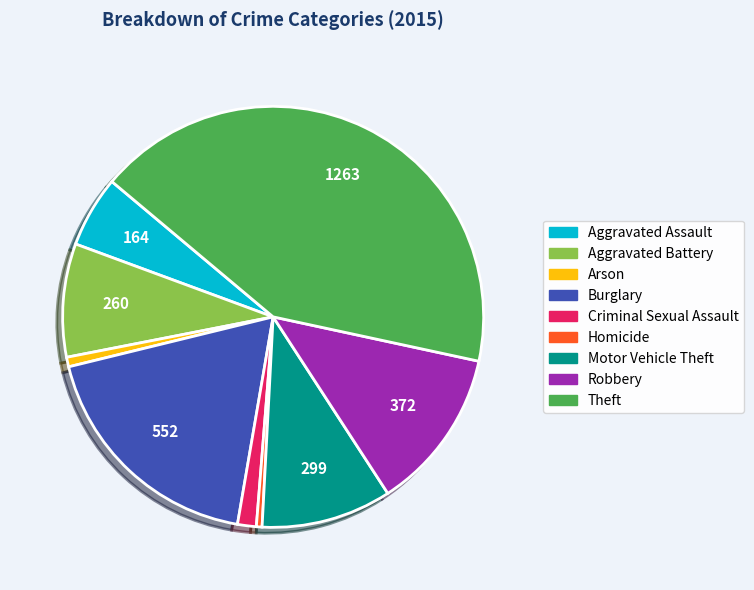

Approximately how many times larger is the value at Aggravated Assault compared to Burglary?

0.3